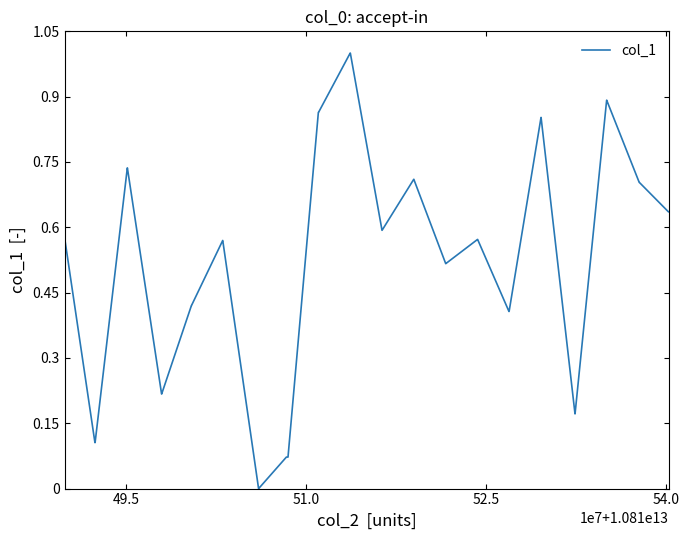

What is the greatest value displayed?

1.0